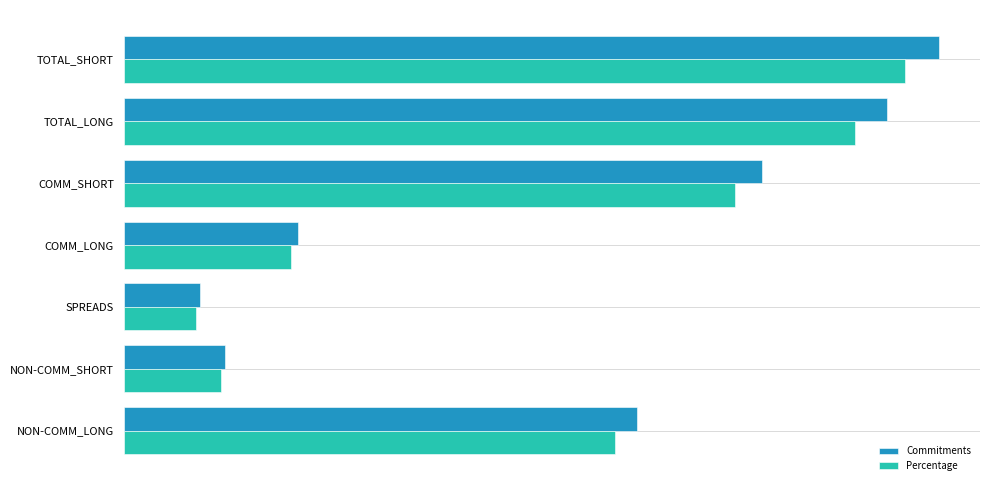

What is the sum of all Commitments values?

3.8